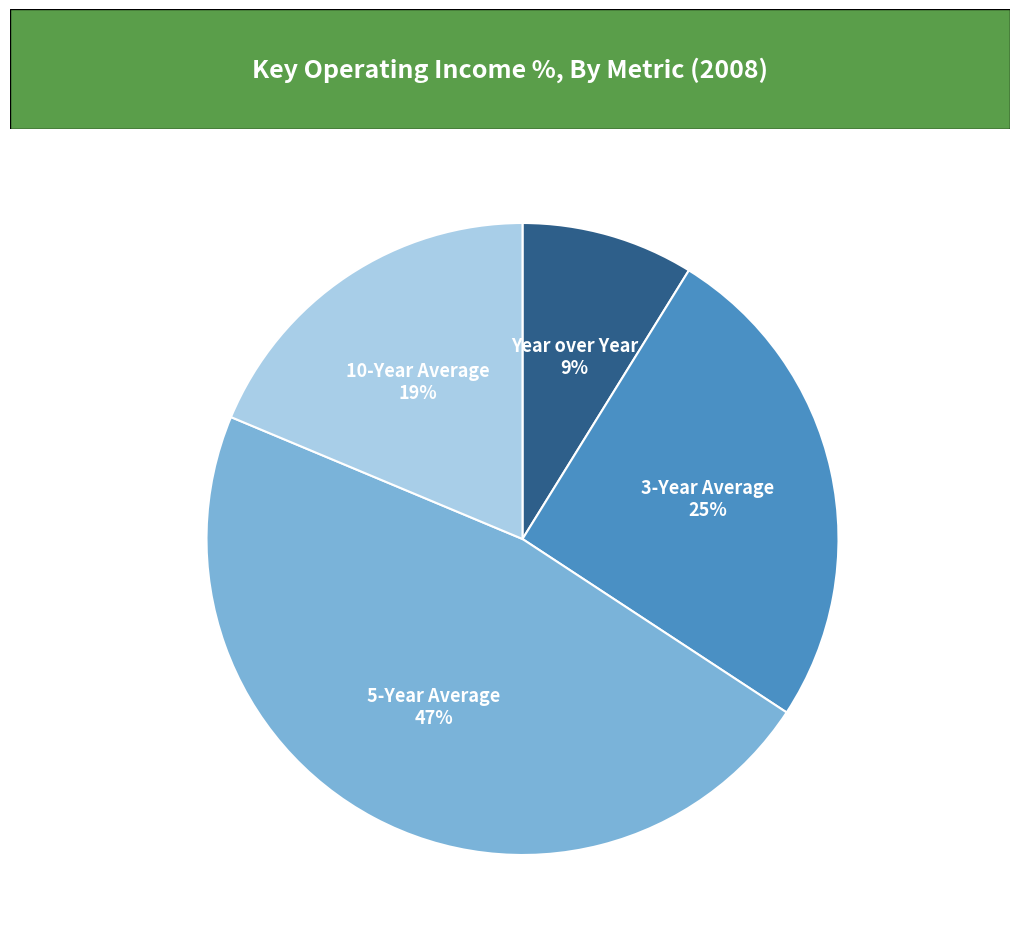

To the nearest percent, what is the combined percentage of Year over Year and 5-Year Average?

56%